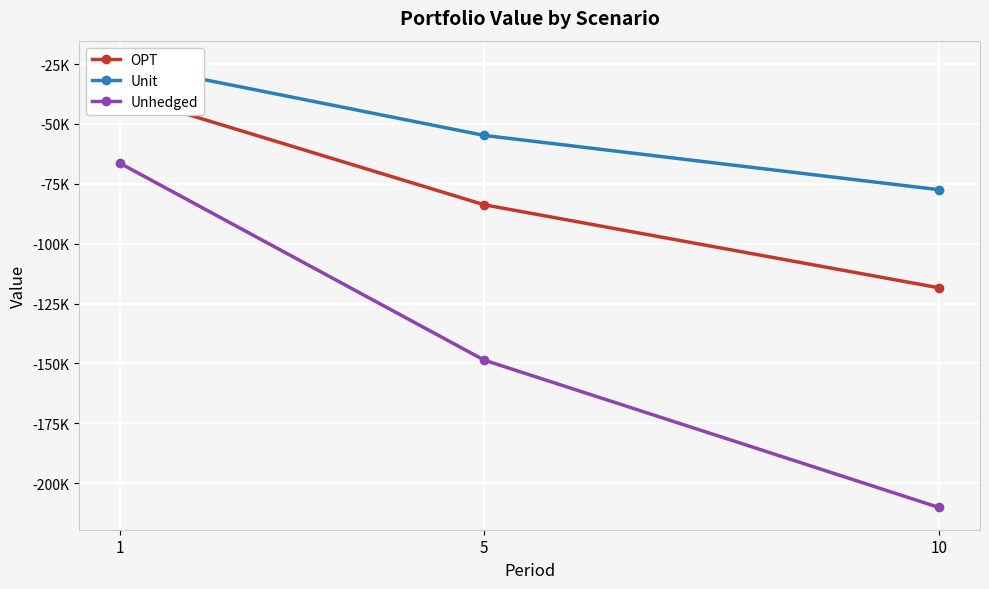

What is the difference between the highest and lowest values at 1?

41962.1